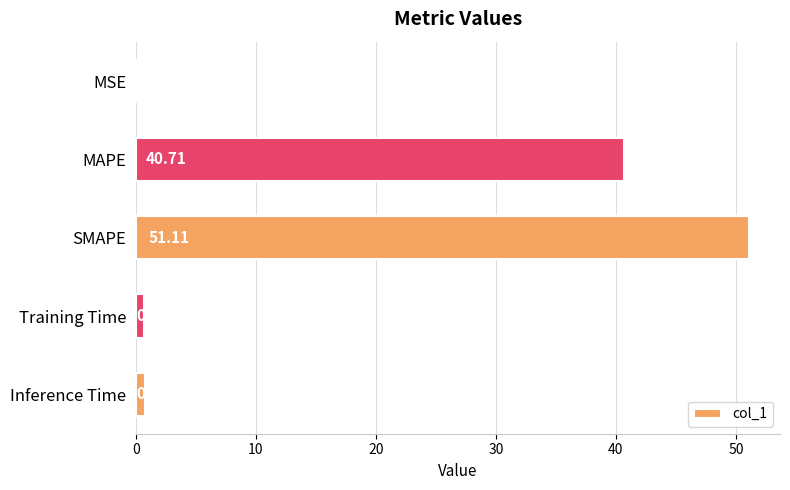

What is the sum of the values at Inference Time and Training Time?

1.5